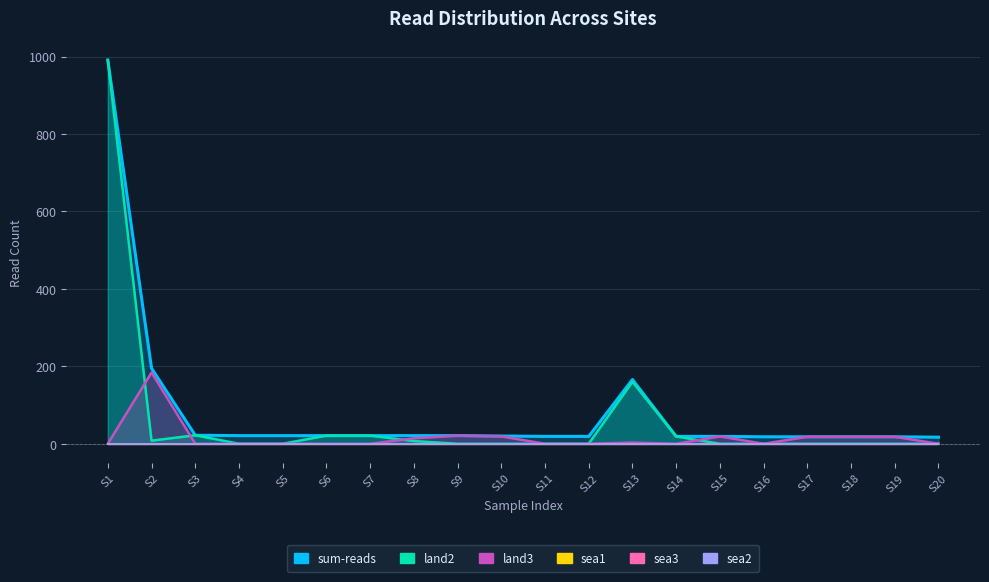

Rank the series at 0 from highest to lowest value.

sum-reads, land2, land3